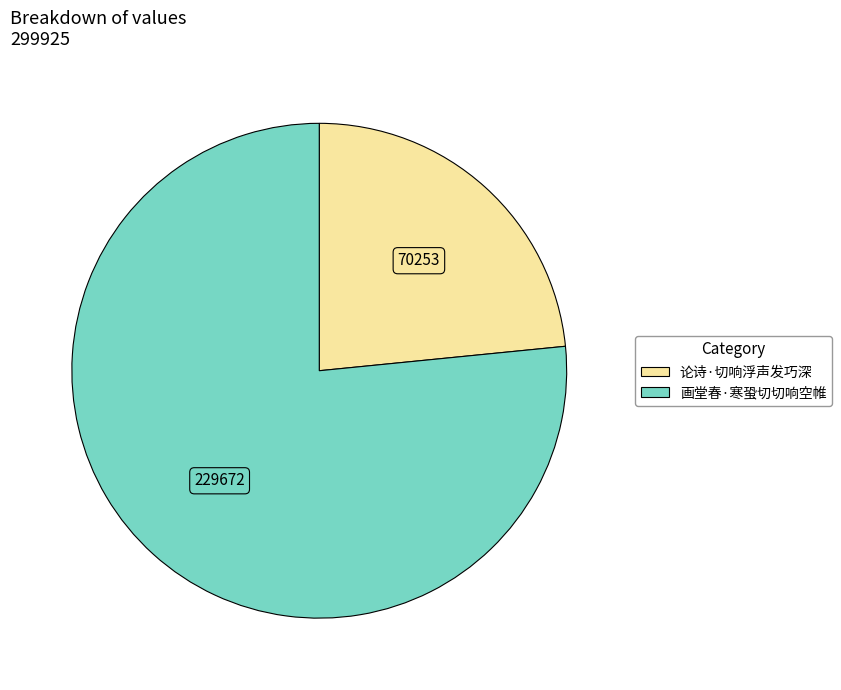

Between 论诗·切响浮声发巧深 and 画堂春·寒蛩切切响空帷, which is larger?

画堂春·寒蛩切切响空帷